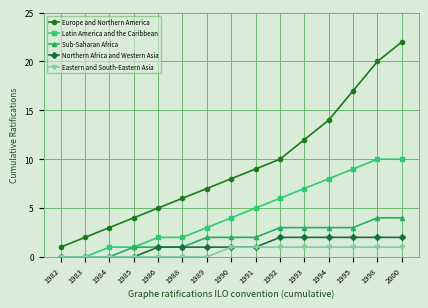

What is the difference between the highest and lowest values at 1985?

4